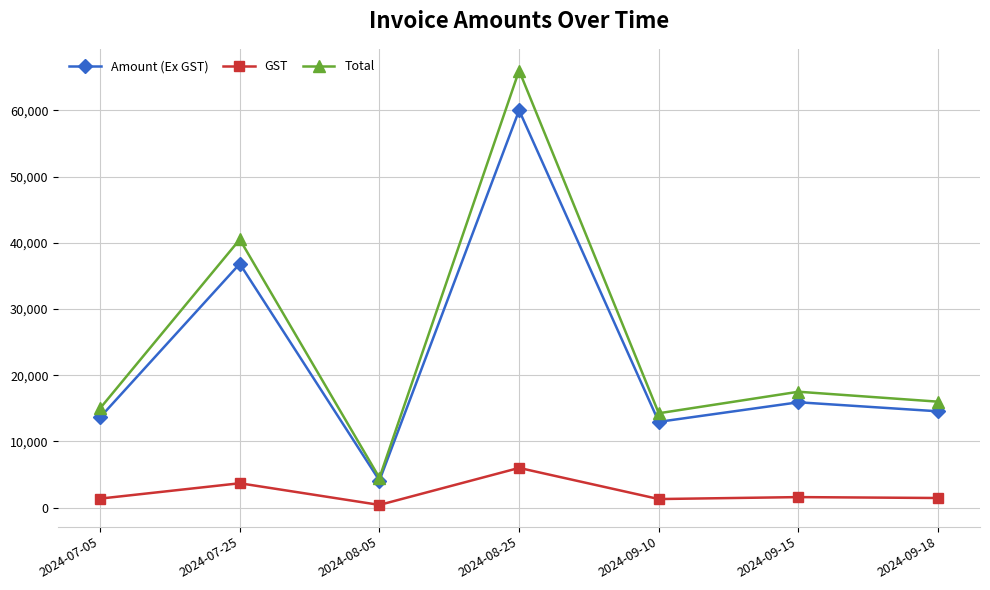

What is the label of the 3rd point from the right?

2024-09-10